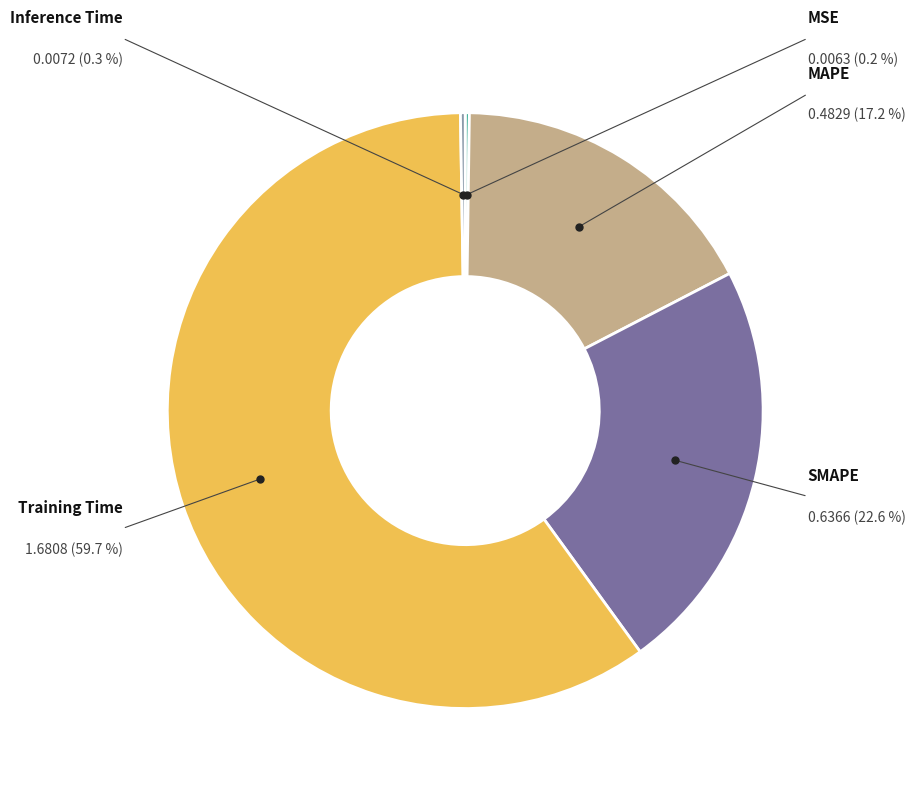

To the nearest percent, what is the difference between the largest and smallest slice percentages?

60%